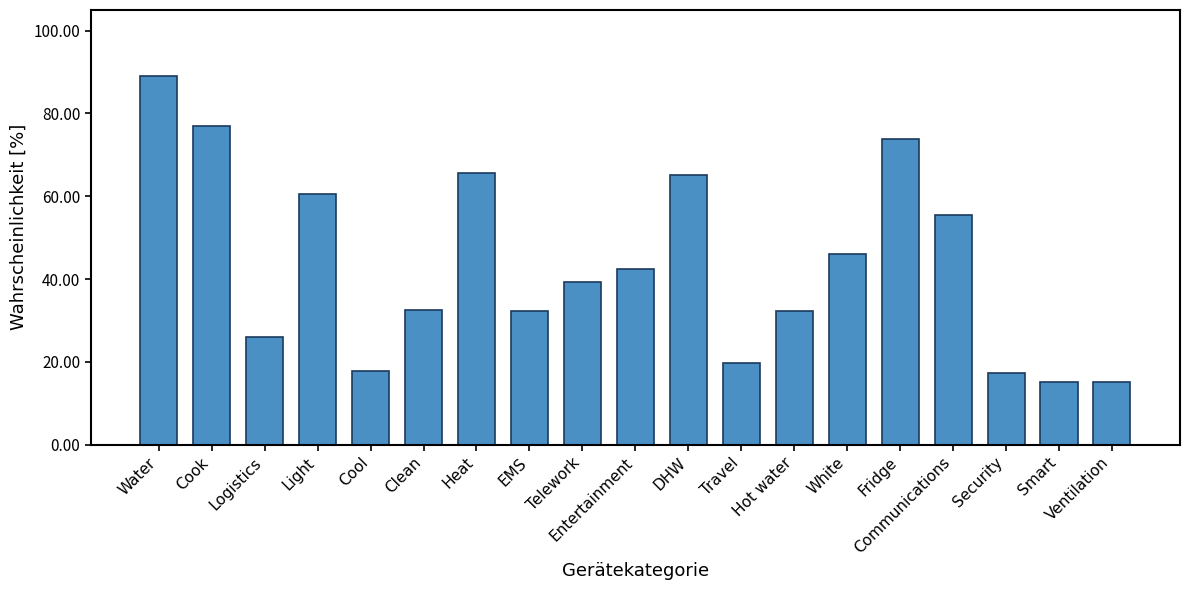

How many bars are there in total?

19